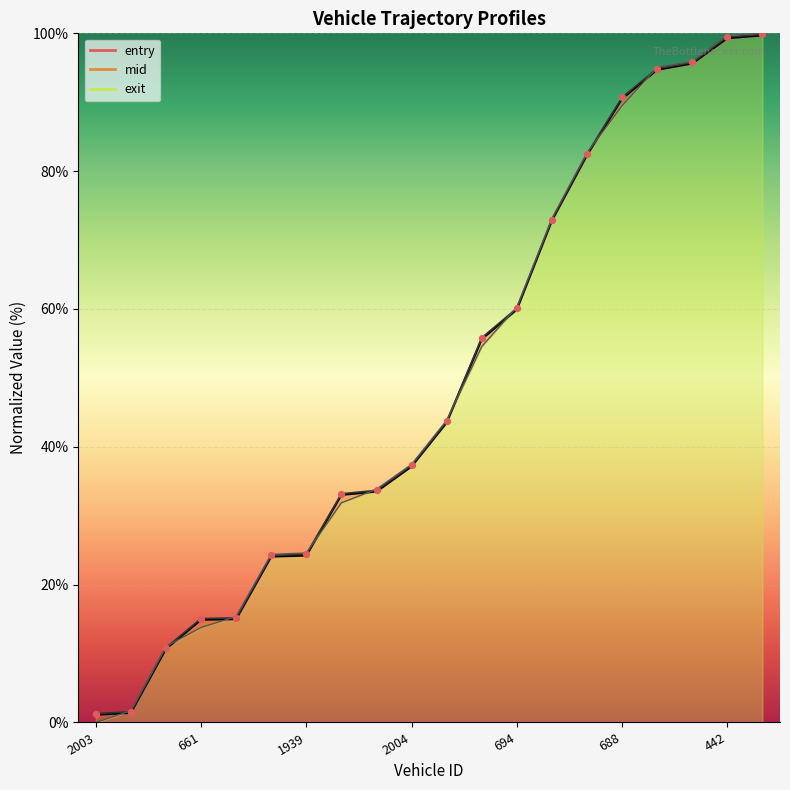

Which series contains the highest Y value?

exit_line